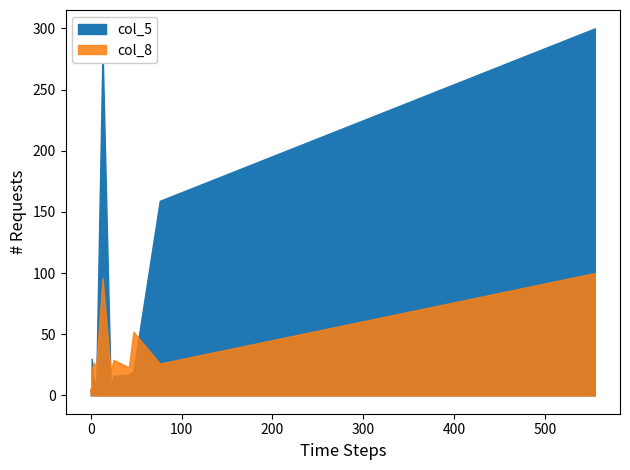

Rank the series by their maximum value, from lowest to highest.

col_8, col_5